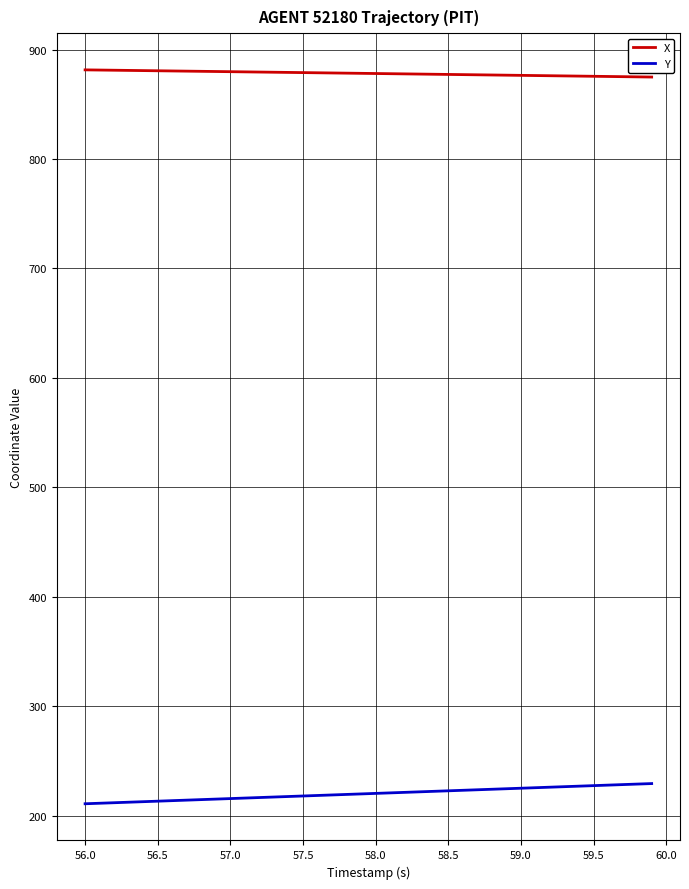

Rank the series by their maximum value, from highest to lowest.

X, Y